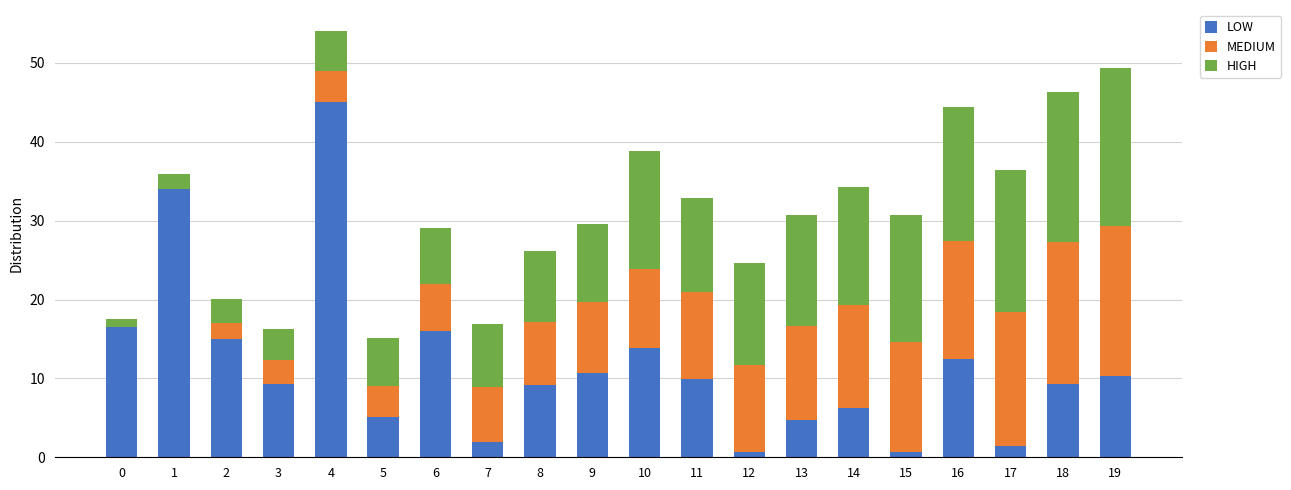

What is the maximum value for LOW?

45.0